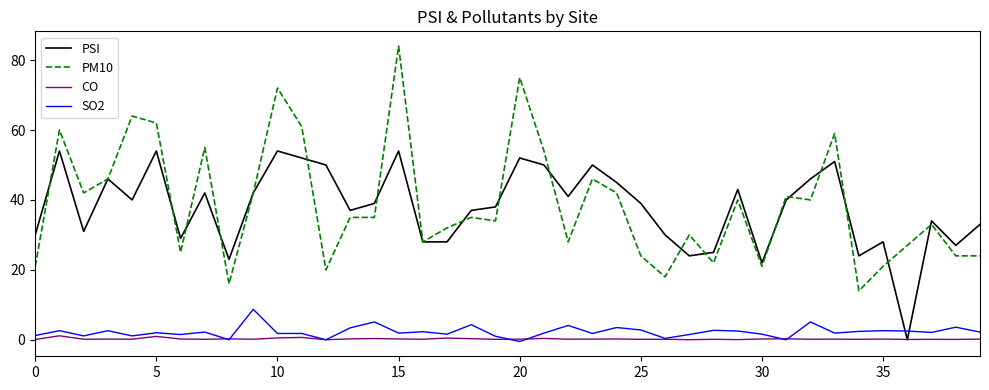

What is the greatest value displayed?

84.0